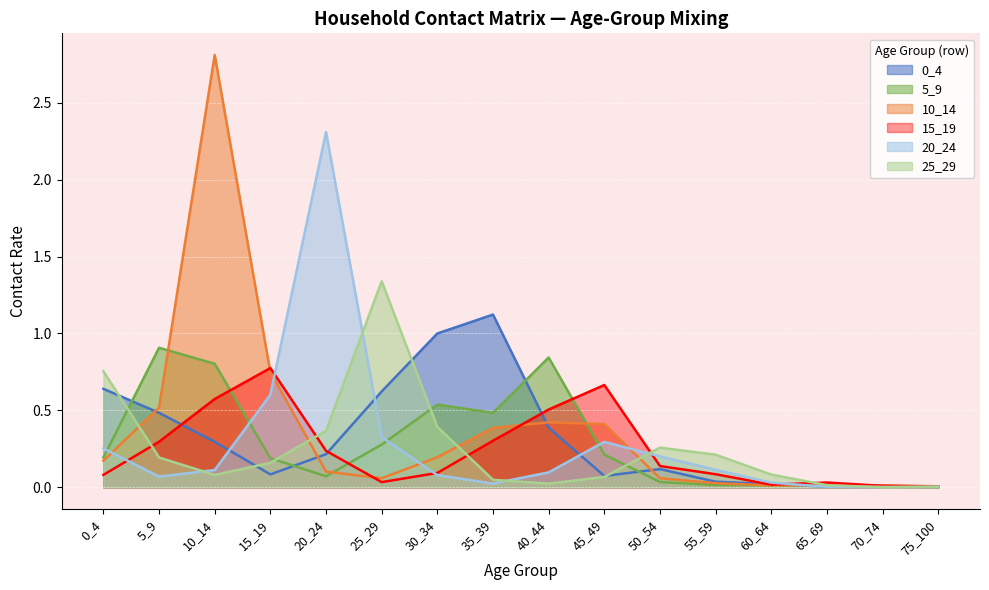

How many lines are shown in the chart?

6